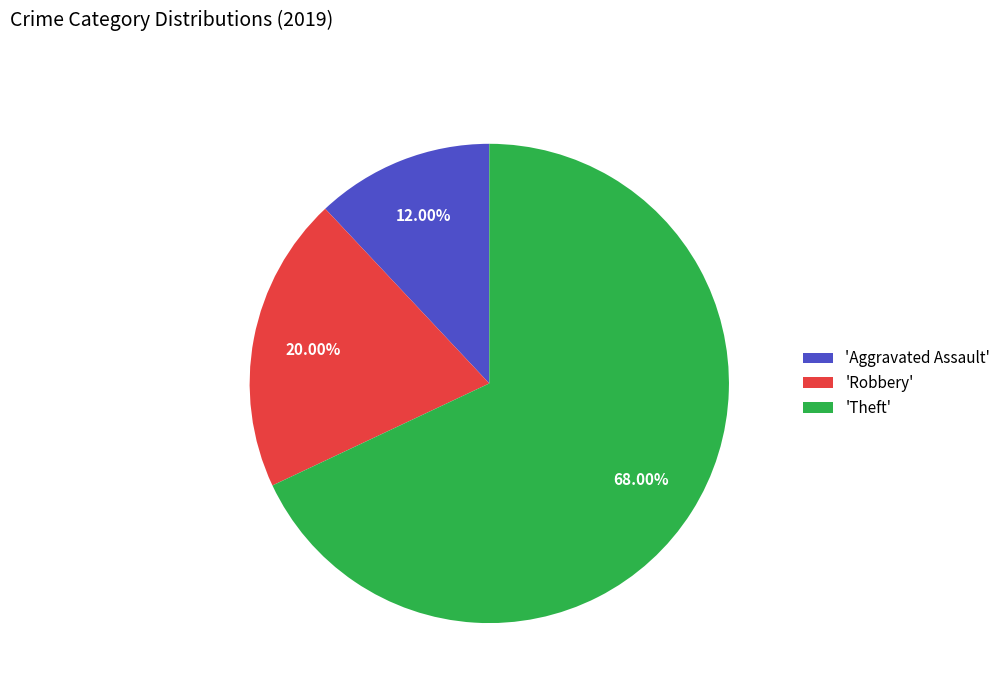

Does any single category account for the majority?

Yes